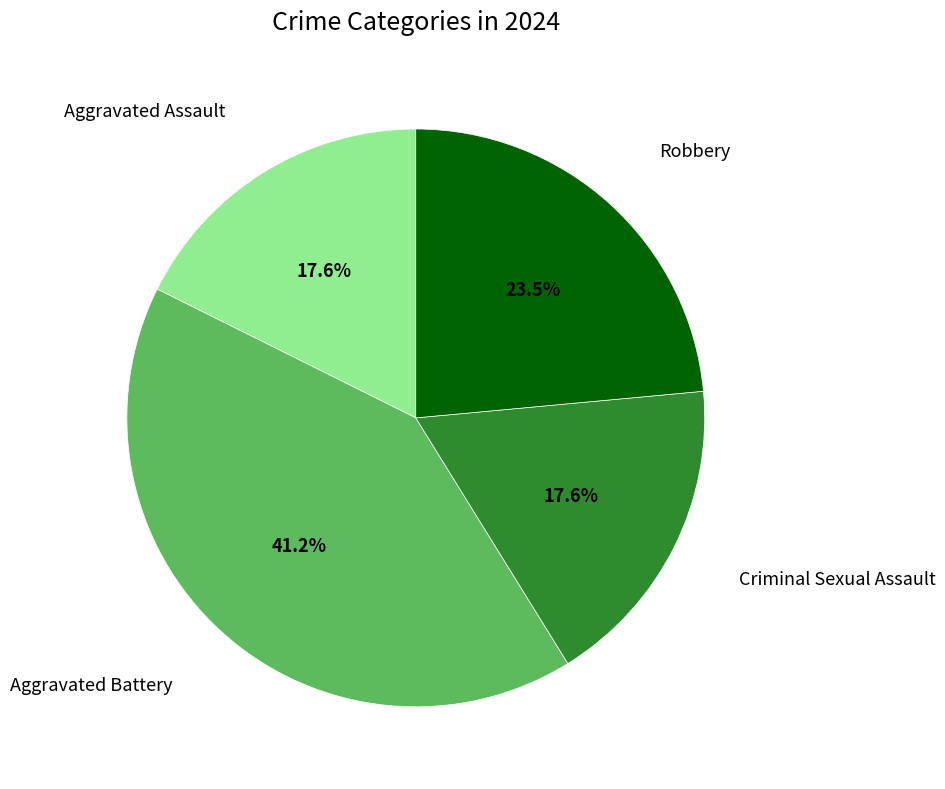

The Aggravated Assault slice represents 18% of the pie. True or false?

True